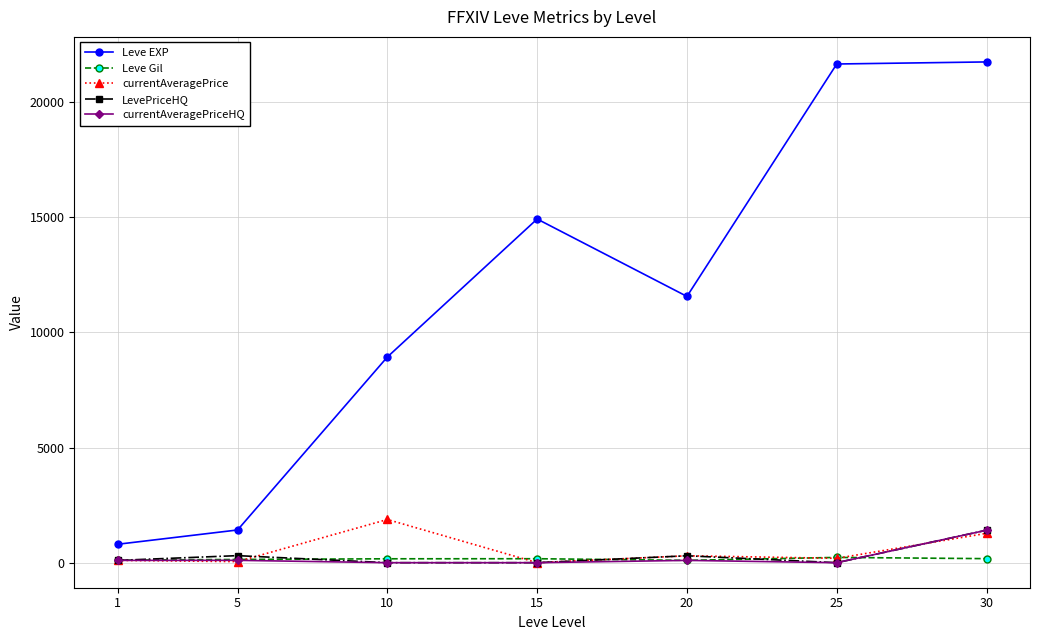

Which series changed the most between 10 and 20?

Leve EXP